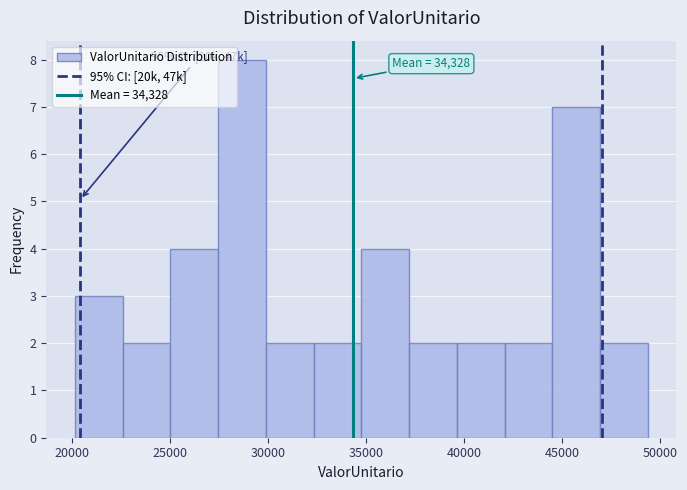

Over which range of the x-axis is the bar tallest?

27500 to 30000